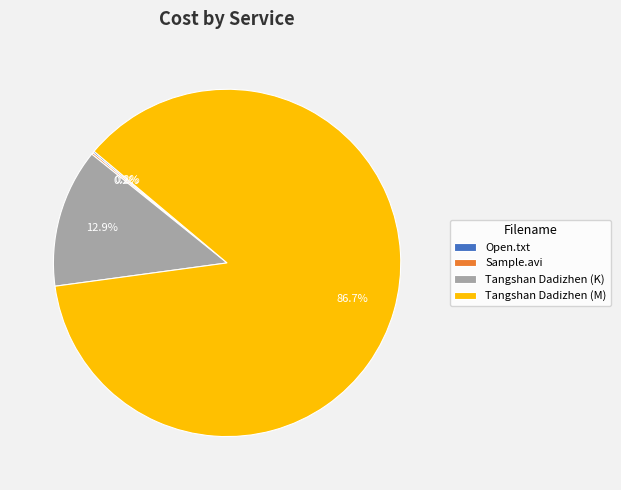

Which slice is the largest?

Tangshan Dadizhen (M)